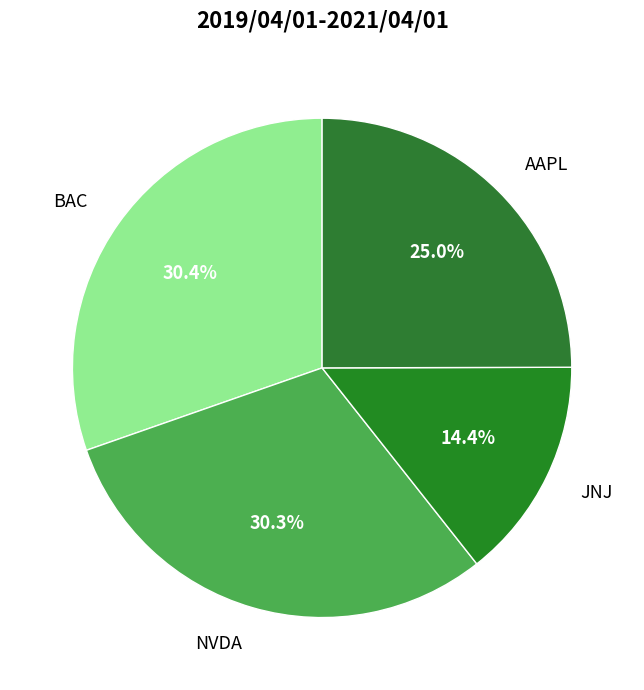

What percentage do JNJ and NVDA together represent?

44.7%